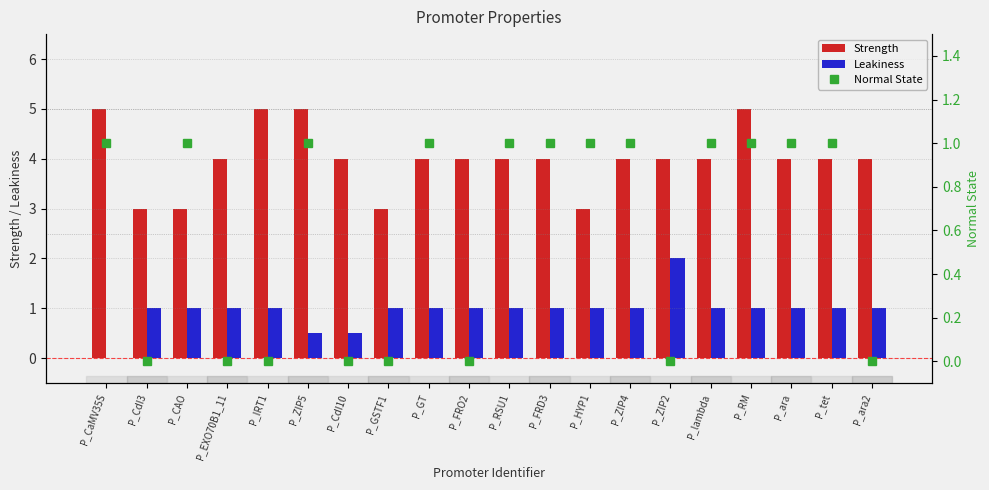

At which category is the sum across all series the highest?

P_RM